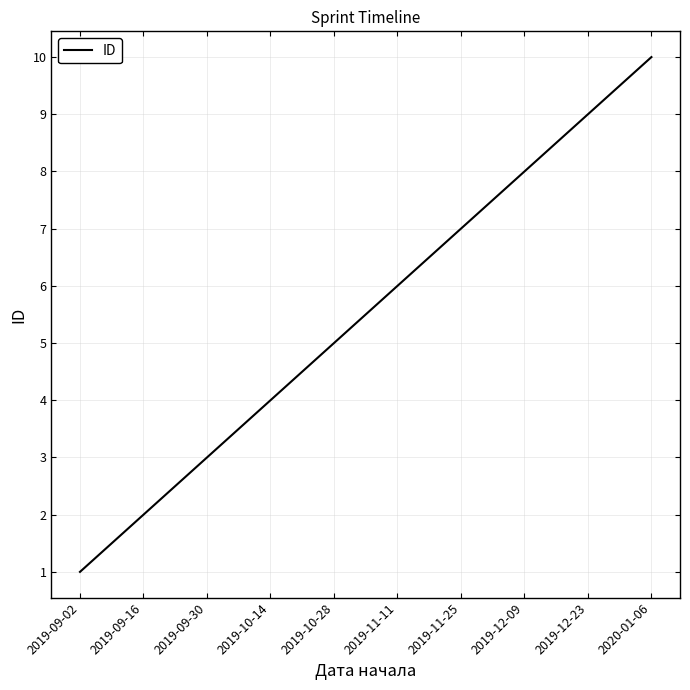

Rank the categories by value from highest to lowest.

2020-01-06, 2019-12-23, 2019-12-09, 2019-11-25, 2019-11-11, 2019-10-28, 2019-10-14, 2019-09-30, 2019-09-16, 2019-09-02